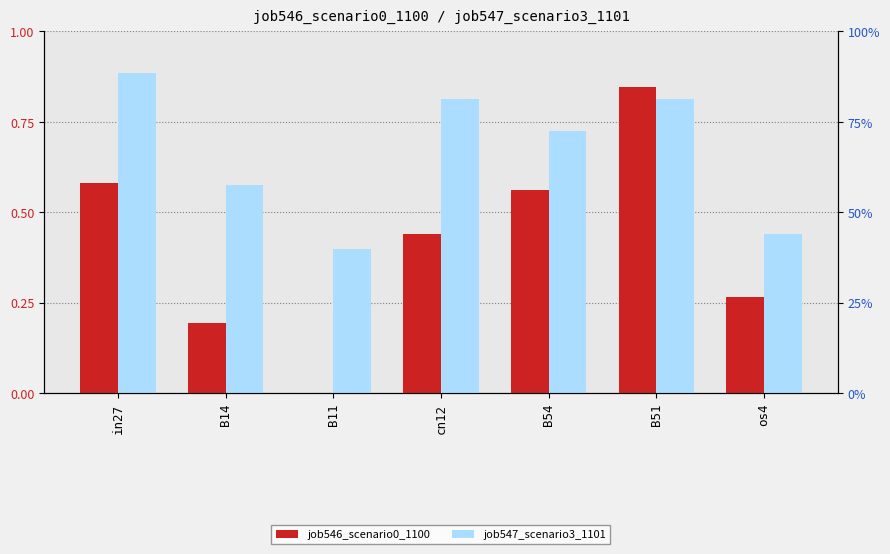

Which series has the largest total across all categories?

job547_scenario3_1101